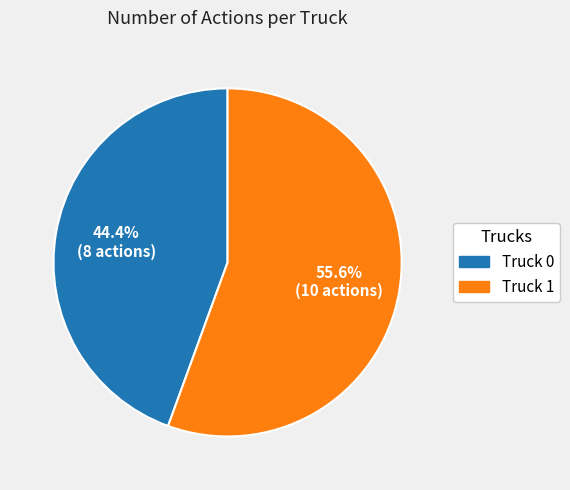

To the nearest percent, what portion does Truck 1 represent?

56%